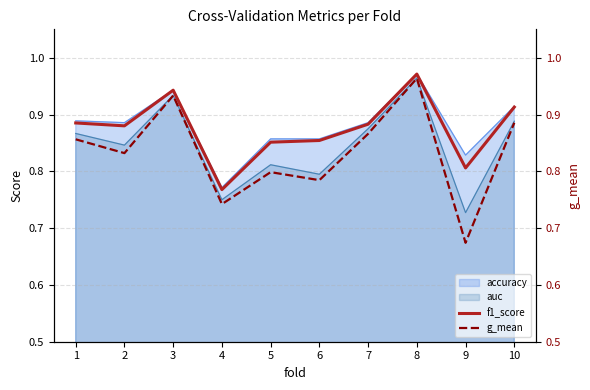

What is the sum of the f1_score values at 8 and 7?

1.9